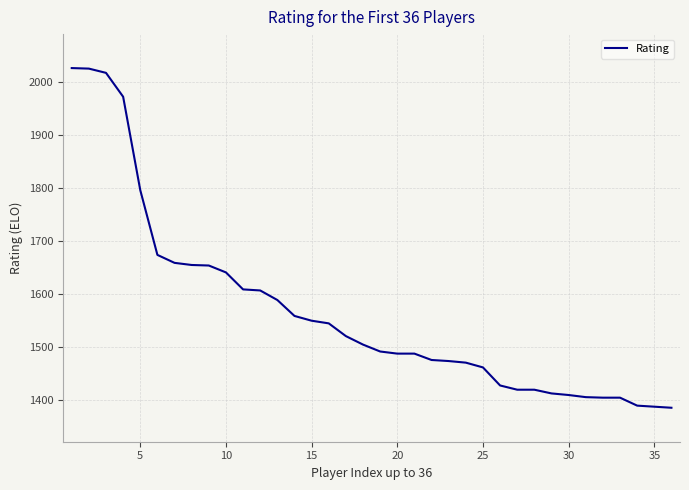

What is the smallest value displayed?

1386